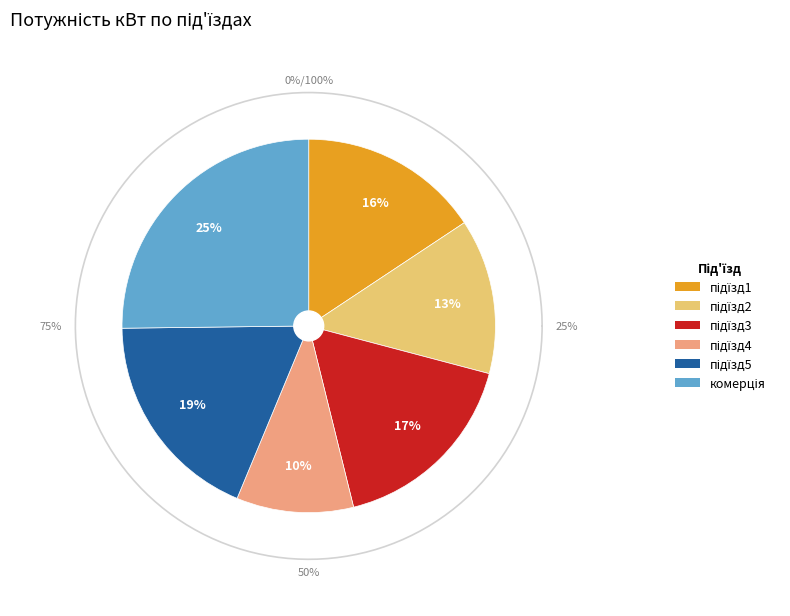

To the nearest percent, what is the difference between the підїзд5 and підїзд3 slice percentages?

2%